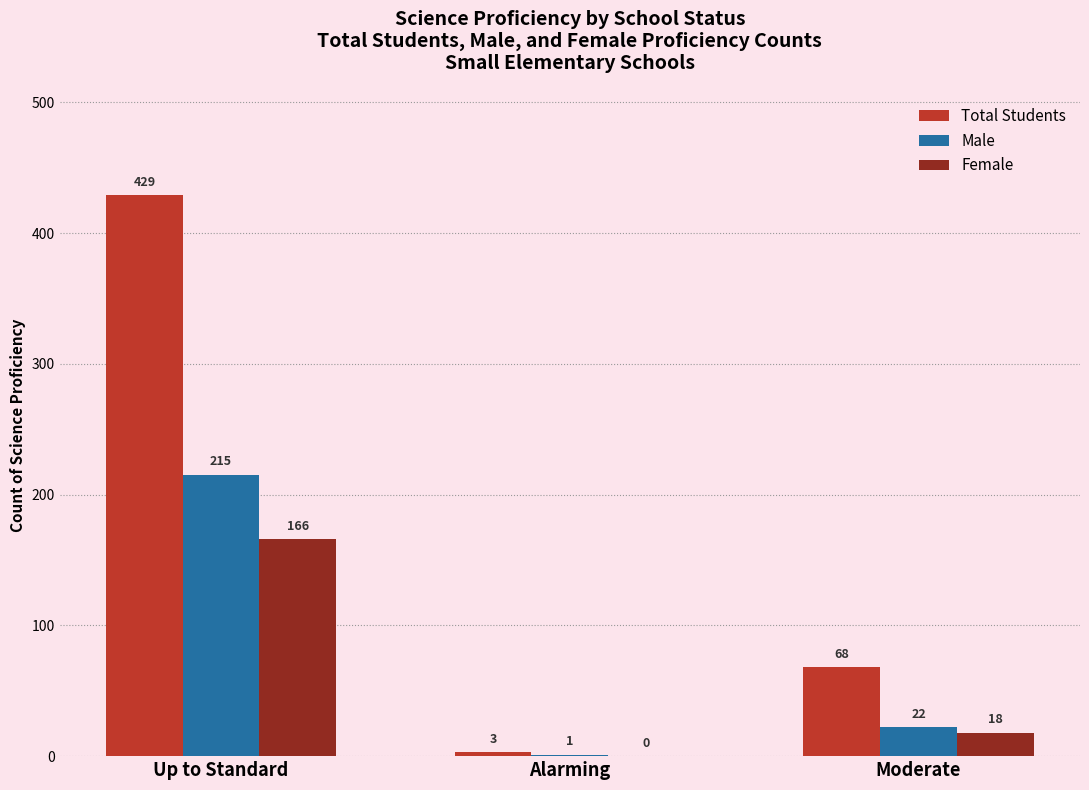

Are the bars grouped side by side (vs. stacked)?

Yes